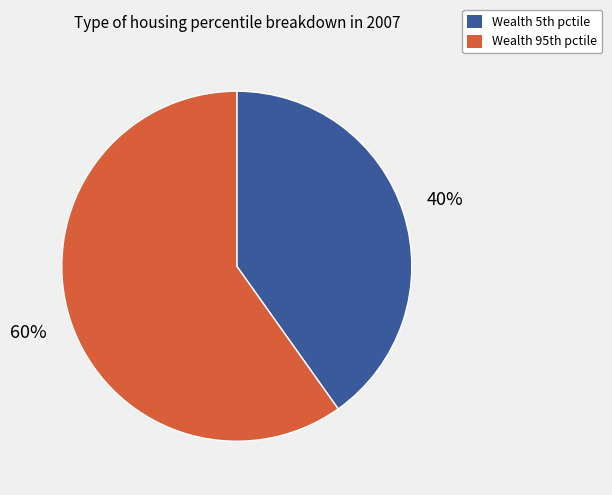

Is there any slice that represents more than half of the pie?

Yes